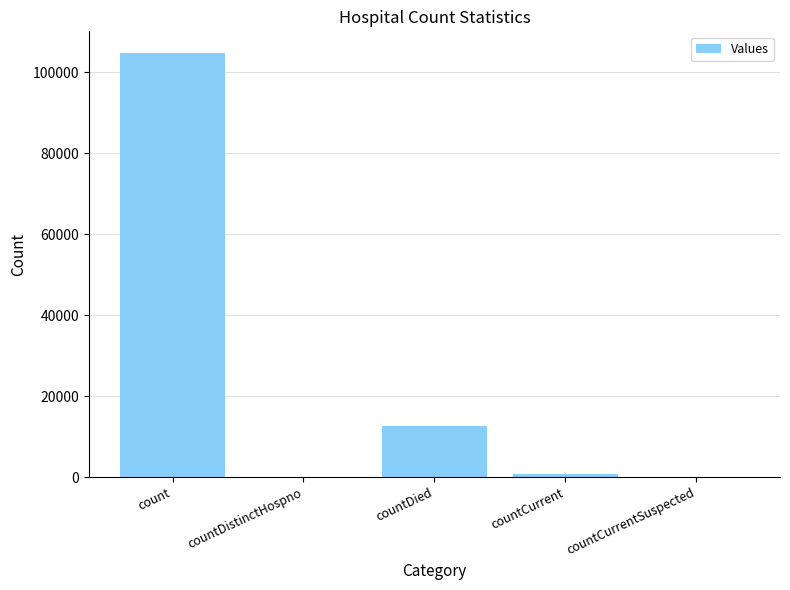

What is the sum of the values at countCurrent and count?

105703